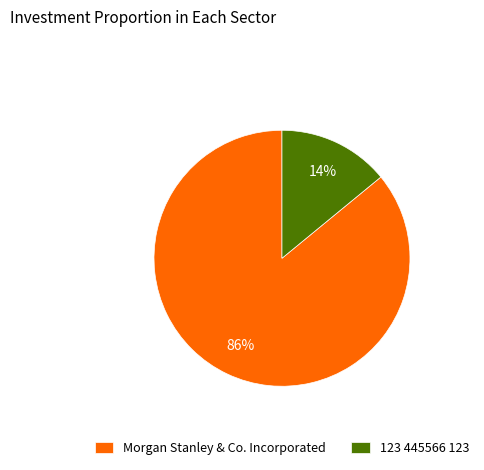

Rank the categories by value from lowest to highest.

123 445566 123, Morgan Stanley & Co. Incorporated